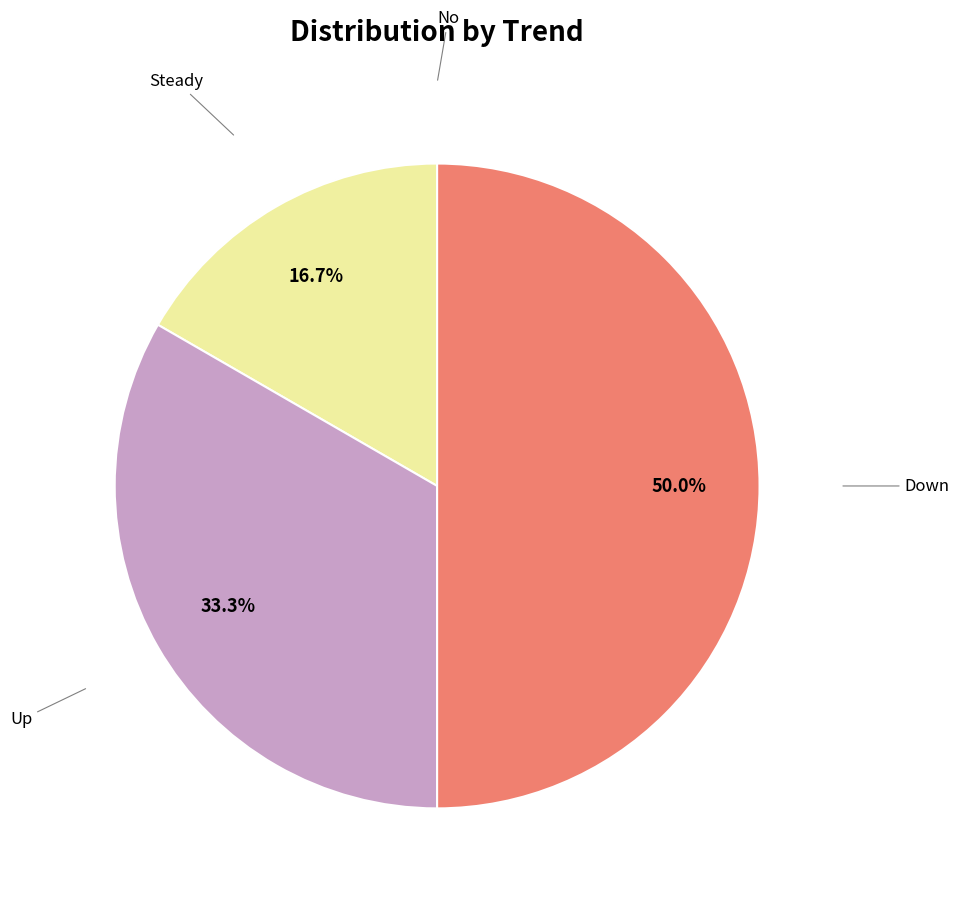

What percentage is the Down slice, to the nearest percent?

50%